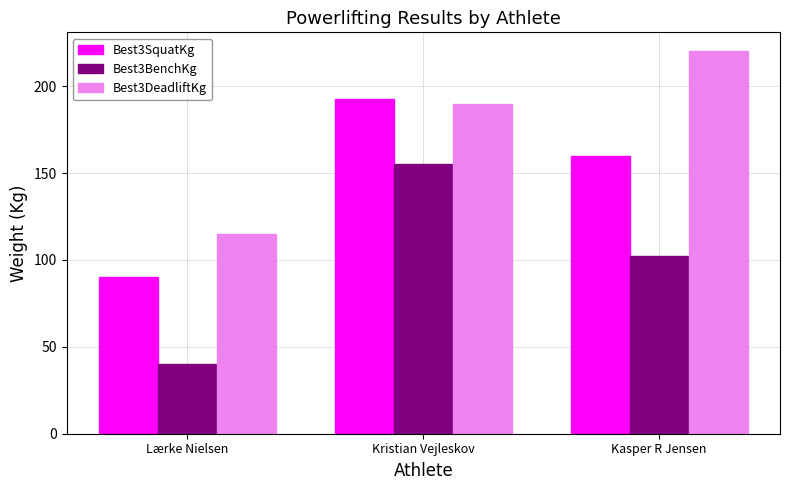

The Best3DeadliftKg series shows 69.8 at Kasper R Jensen. True or false?

False